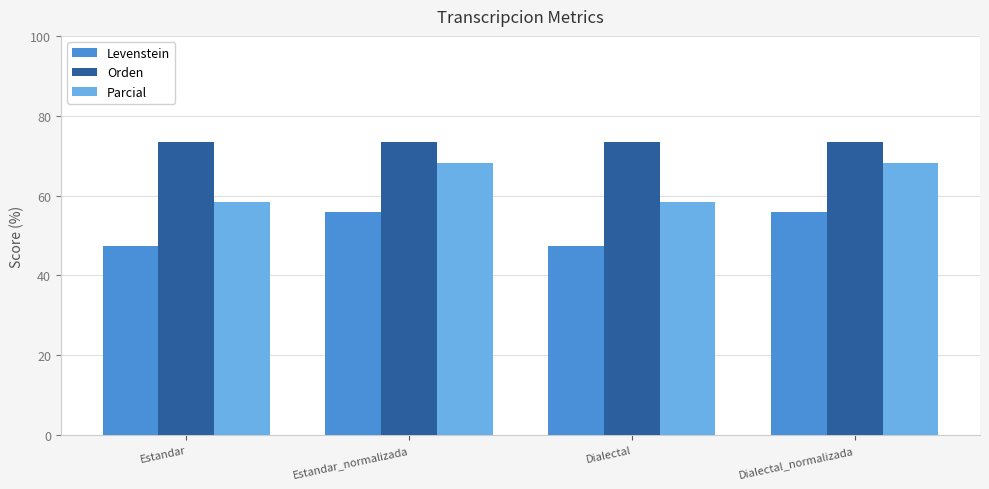

Rank the series by their average value, from highest to lowest.

Orden, Parcial, Levenstein